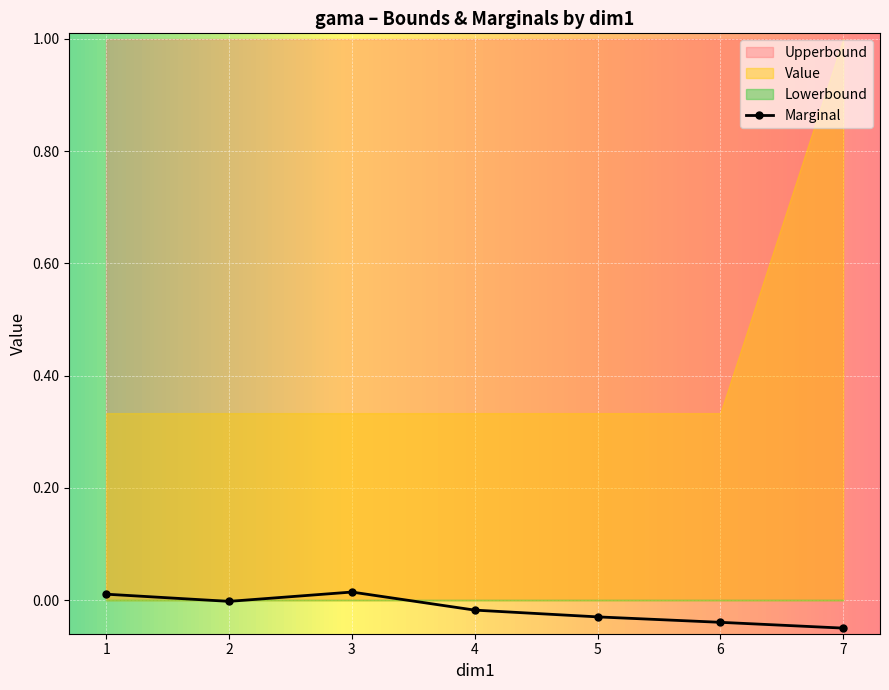

True or false: Marginal has a value of -0.1 at 7.

False